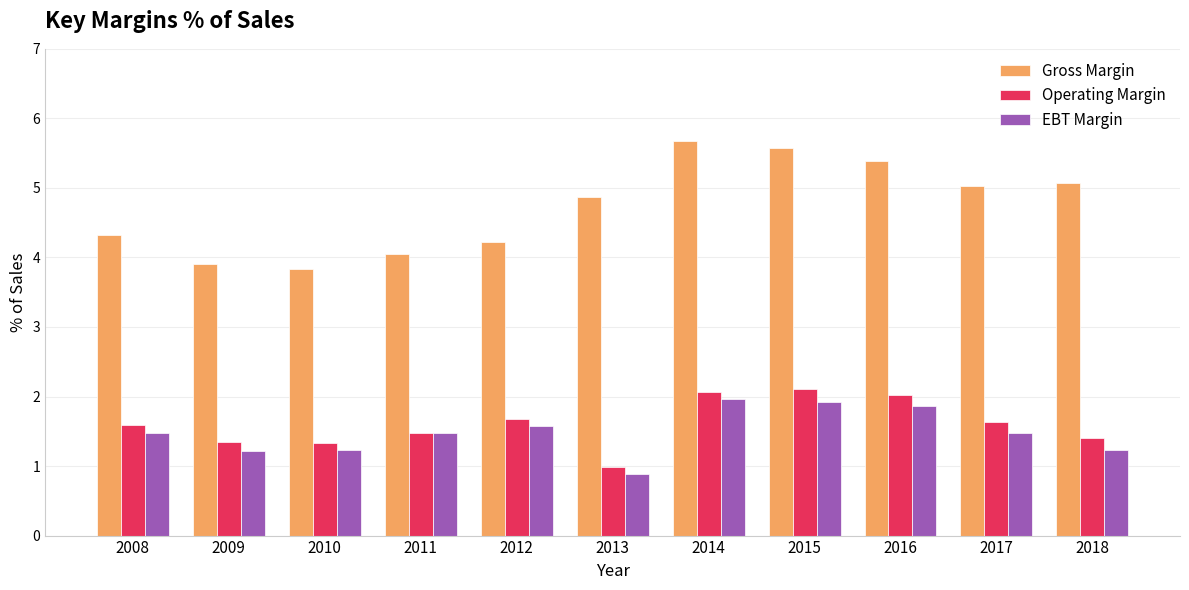

Where is Operating Margin nearest to the value 1?

2013